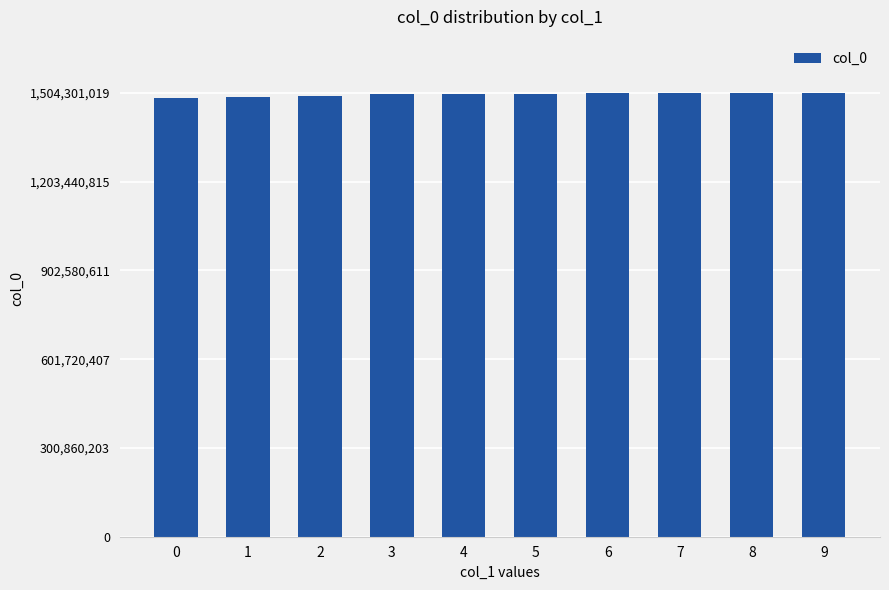

What is the sum of all values?

14991489804.5